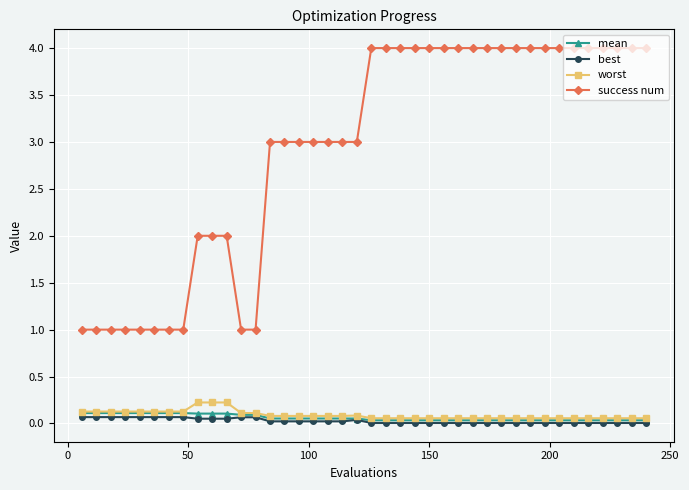

What is the minimum value for success num?

1.0